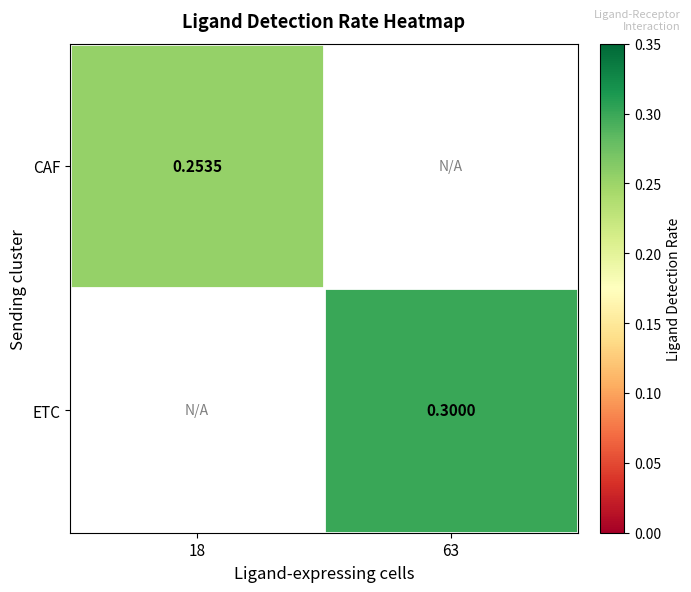

Is the value of ETC at 63 greater than the value of CAF at 18?

Yes